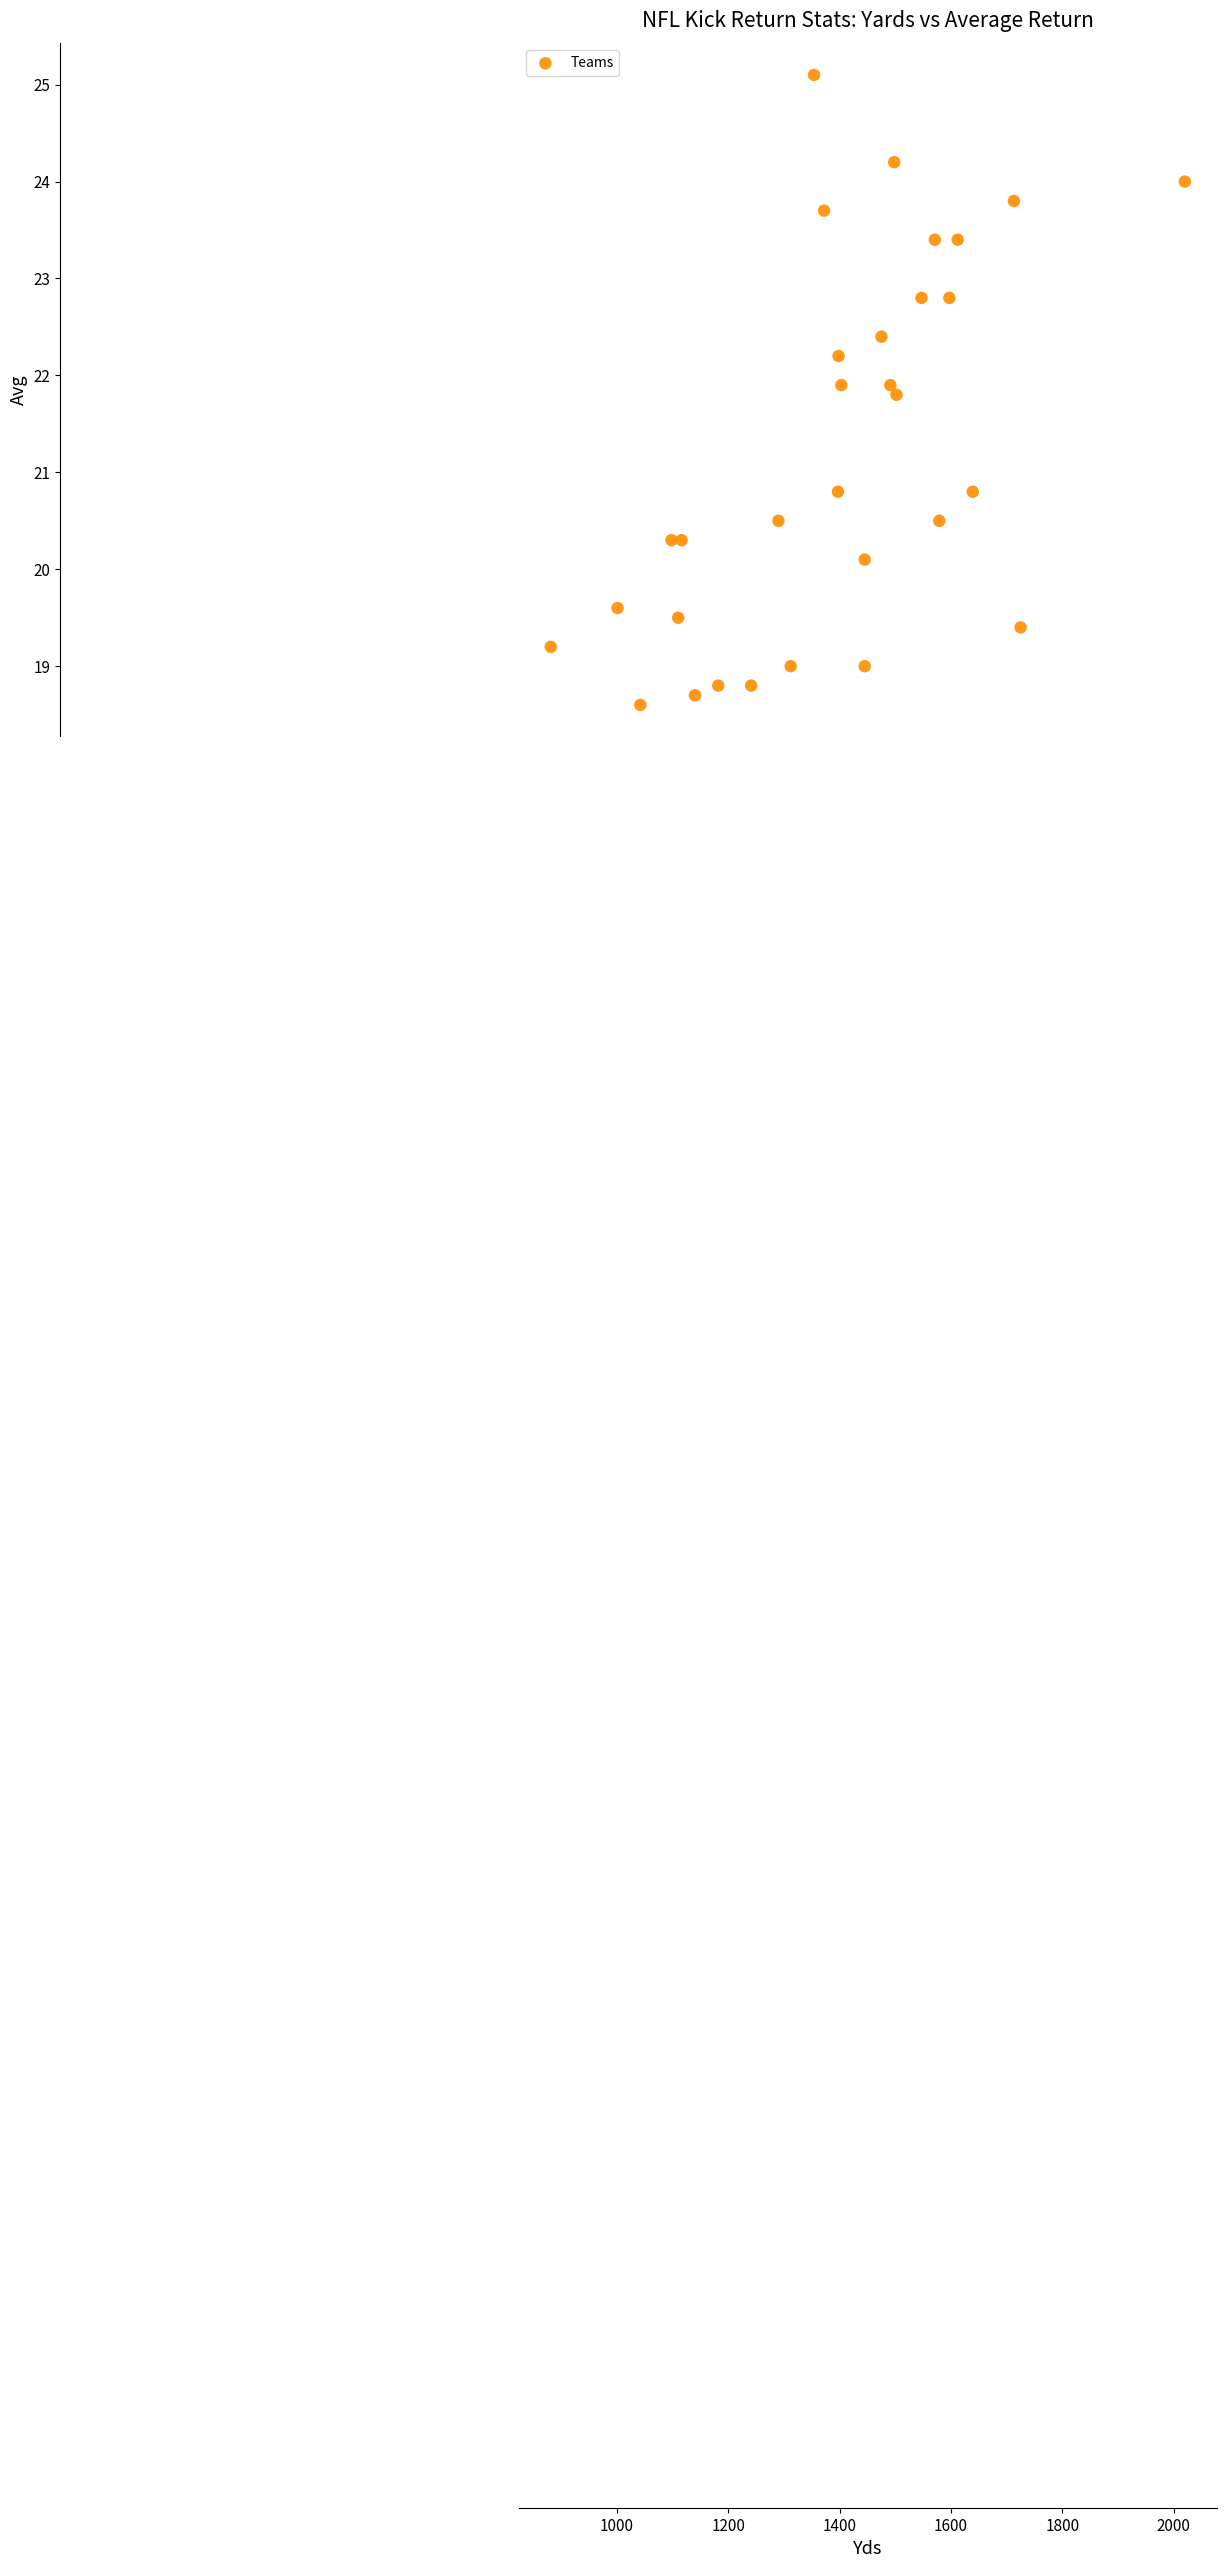

What is the range of Y values (max minus min)?

6.5